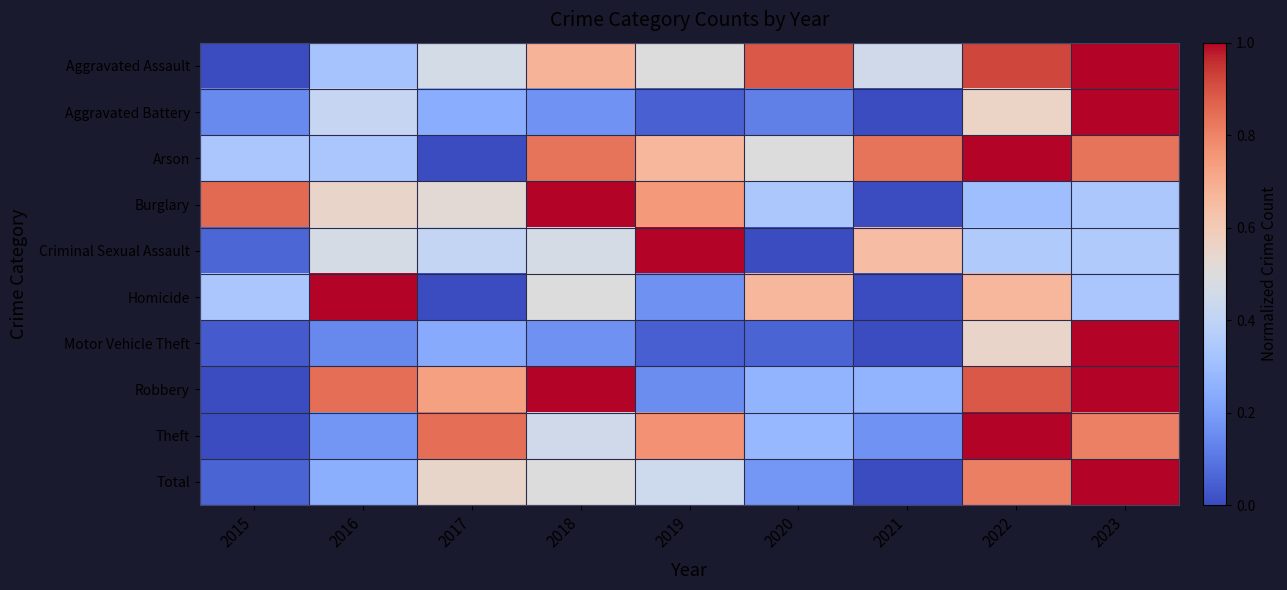

Which has a higher value, 2018 or 2023?

2023